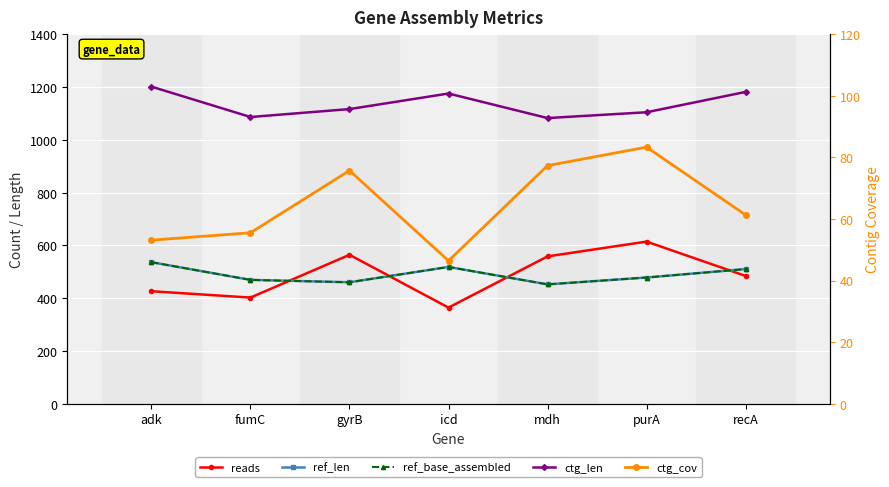

True or false: ctg_len and ref_base_assembled cross at least once.

False